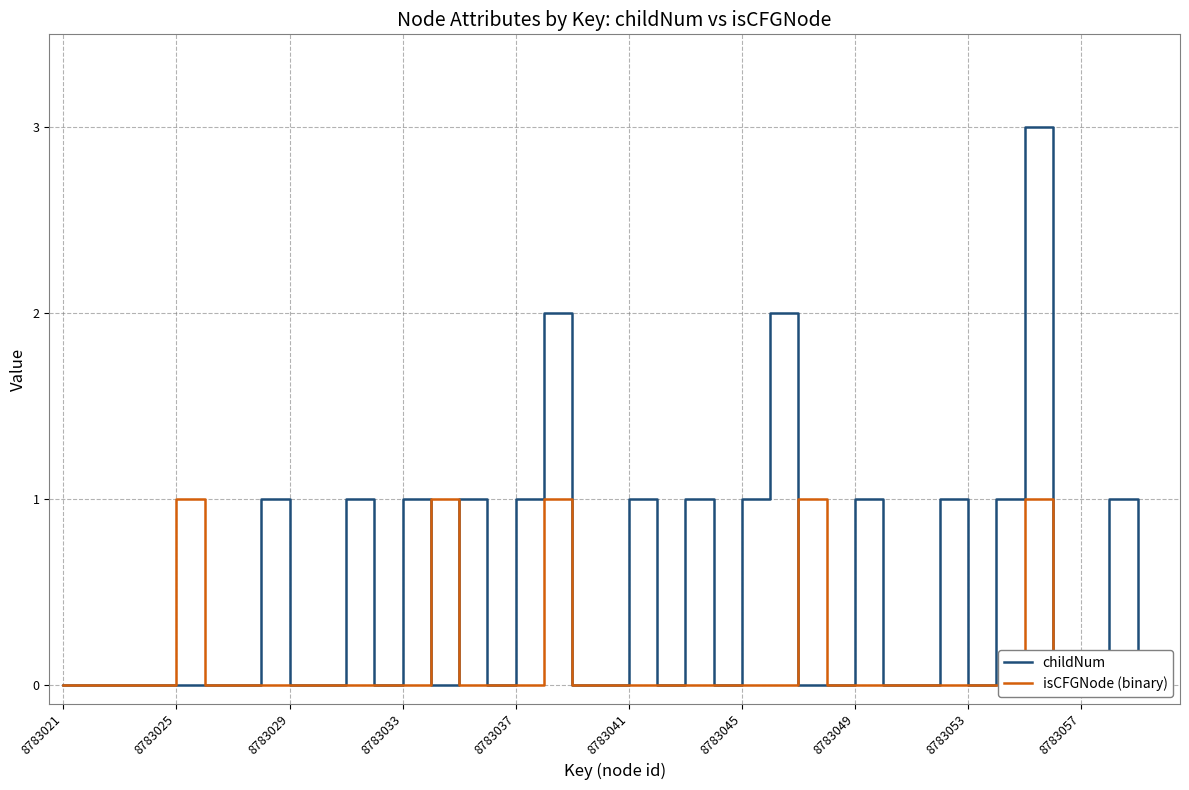

How many data points does each series have?

40